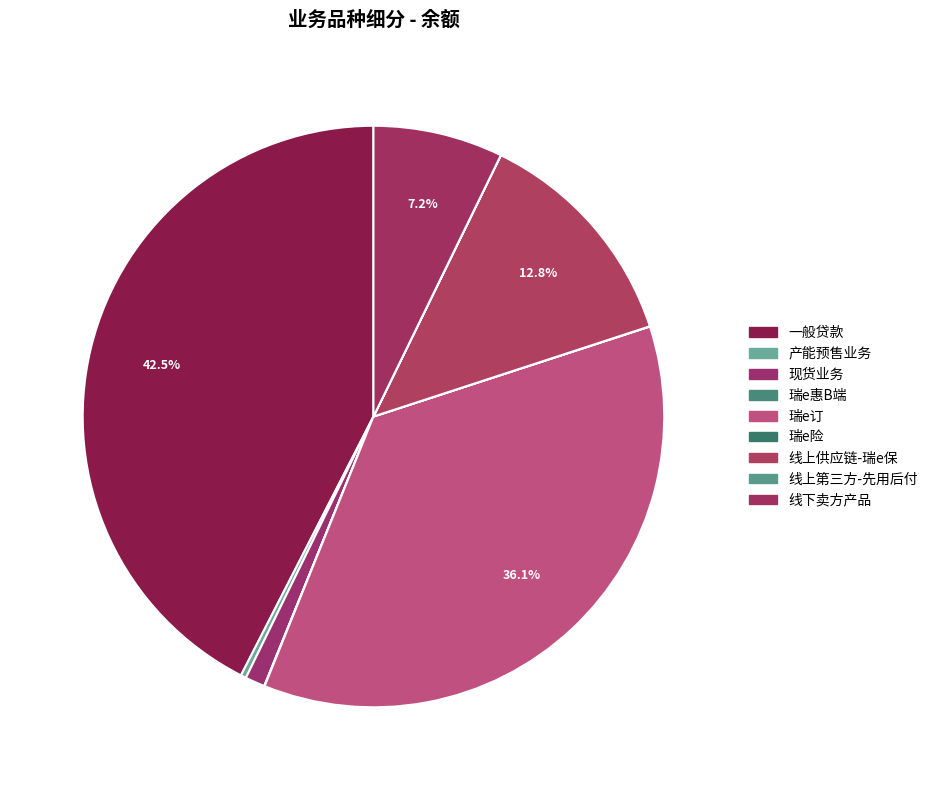

Count the number of slices in the pie.

9